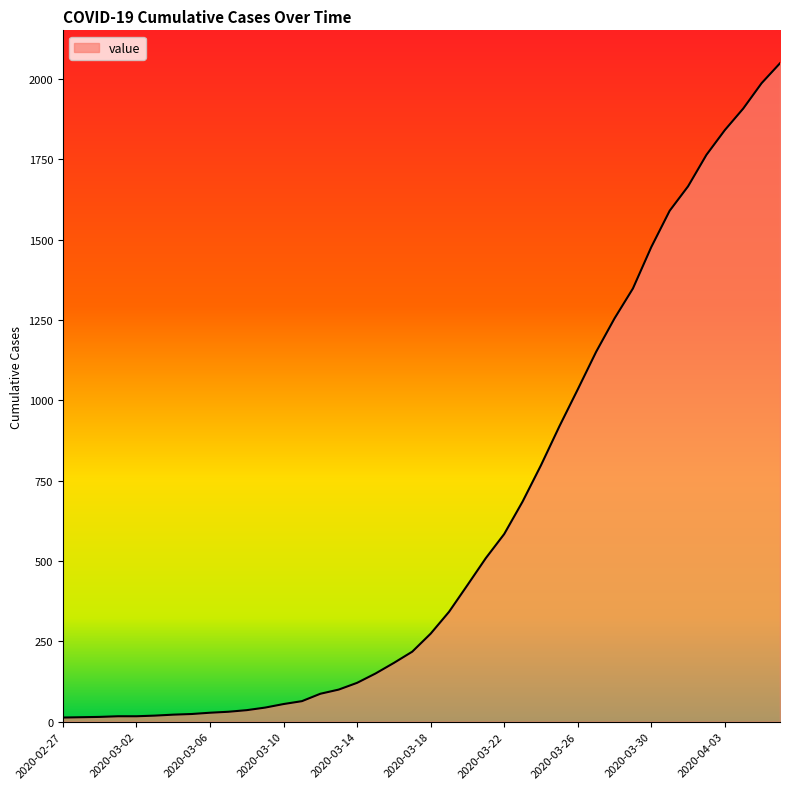

What is the maximum value shown in the chart?

2049